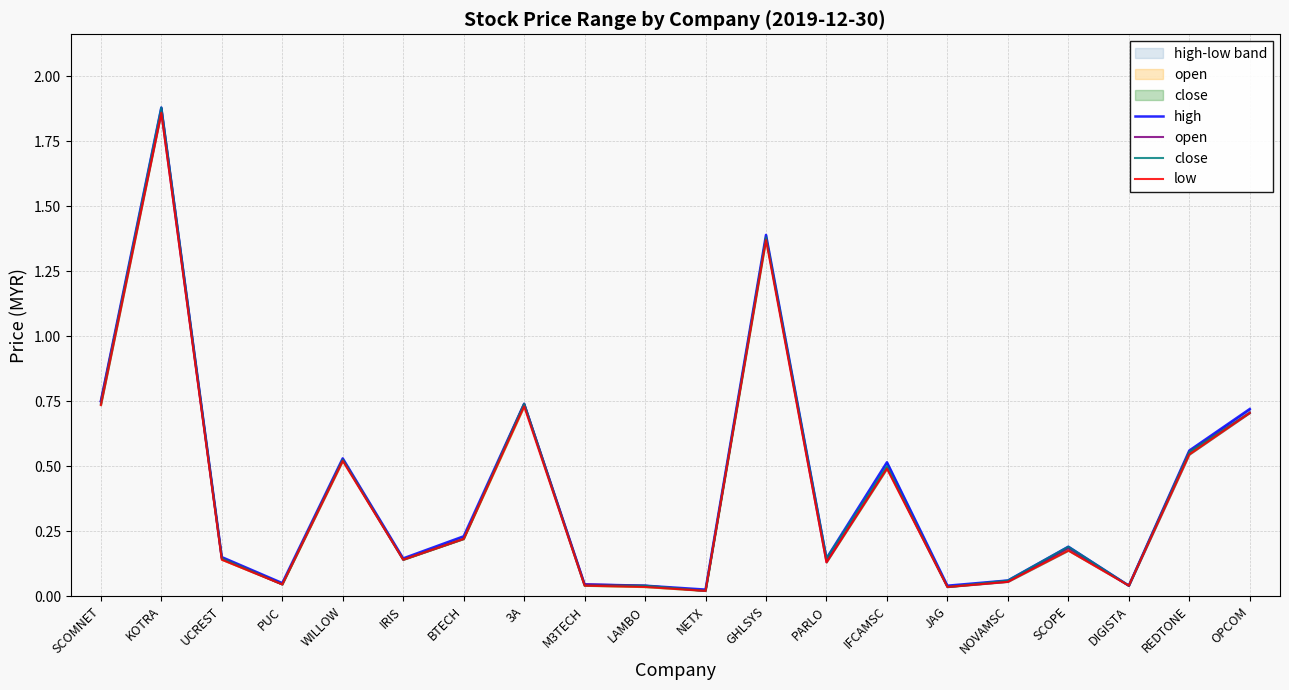

How many lines are shown in the chart?

4